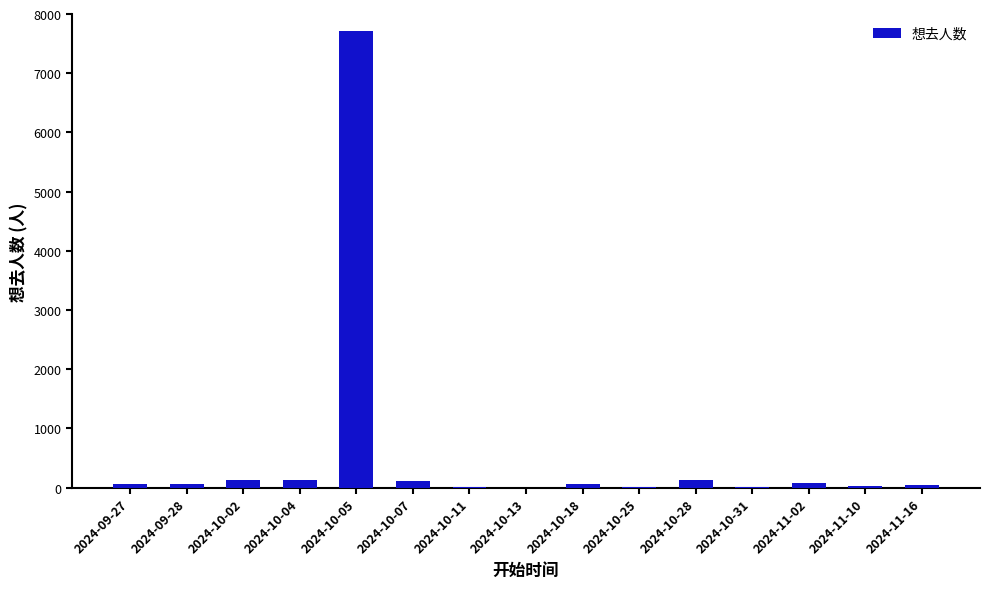

How many categories are shown in the chart?

15